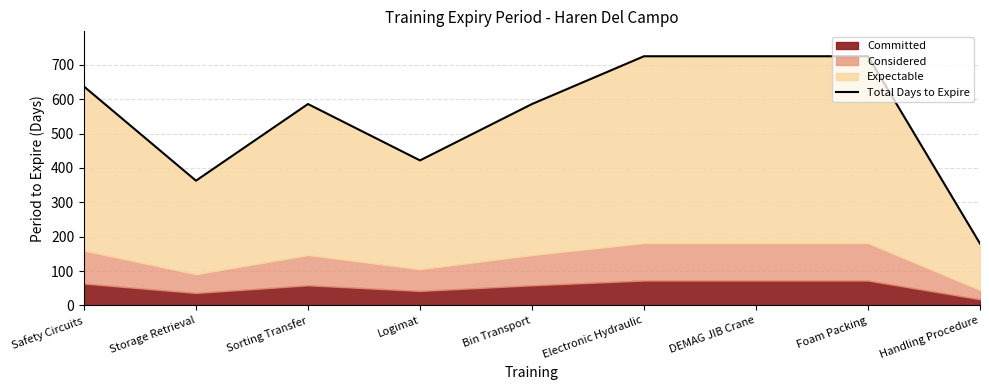

What is the change in value from Logimat to Bin Transport?

+164